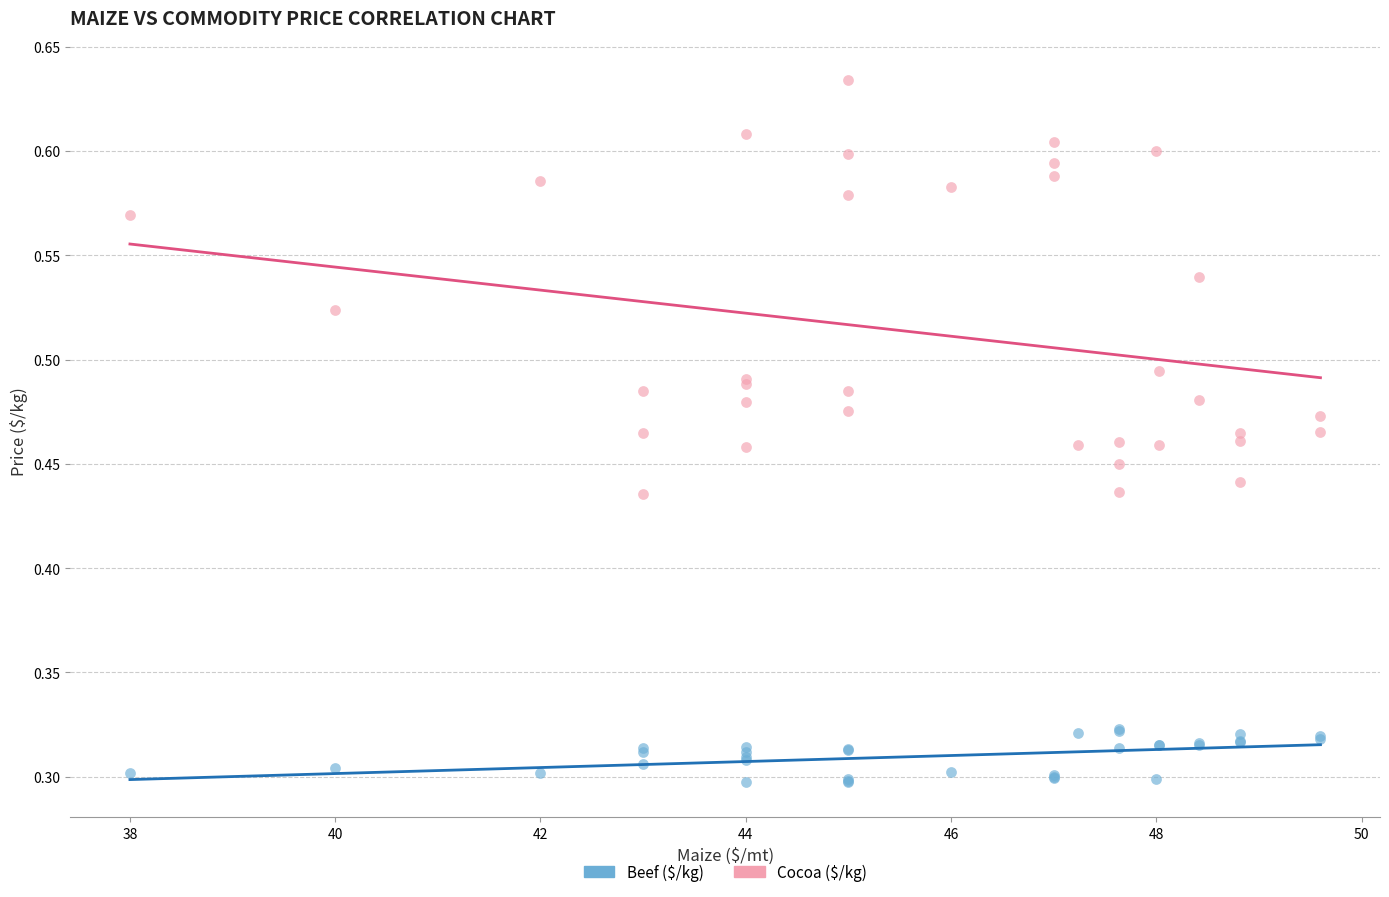

Which series has the widest spread of Y values?

Cocoa ($/kg)